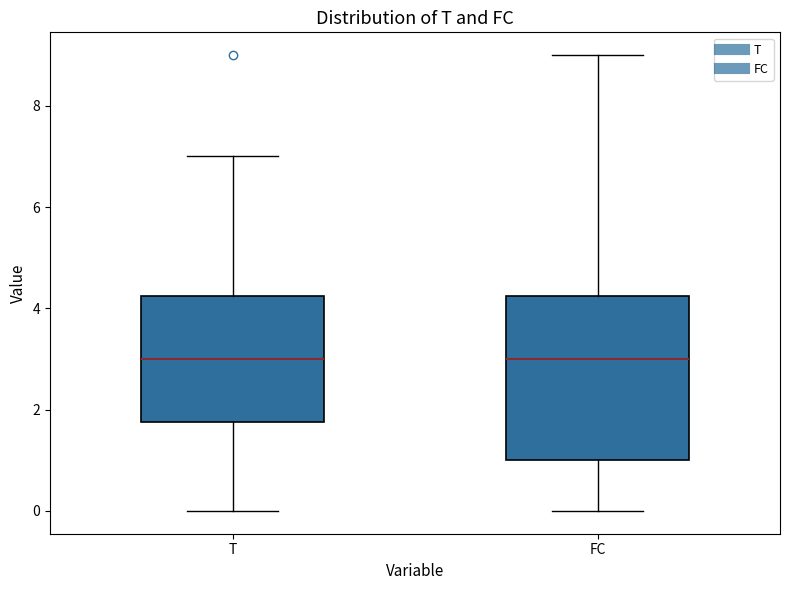

Reading left to right, read every box against the y-axis: the position of its median line, the range the box covers, and the ends of its whiskers. The values are not printed on the chart, so give them approximately, as read against the axis.

T: median 3.0, box 1.8 to 4.2, whiskers 0.0 to 7.0
FC: median 3.0, box 1.0 to 4.2, whiskers 0.0 to 9.0